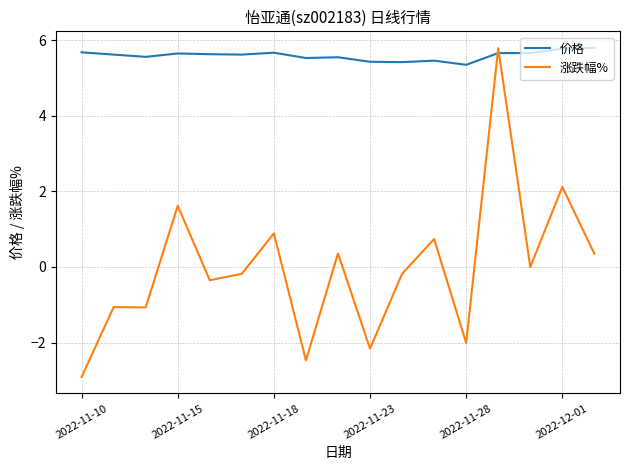

Rank the series by their average value, from highest to lowest.

价格, 涨跌幅%